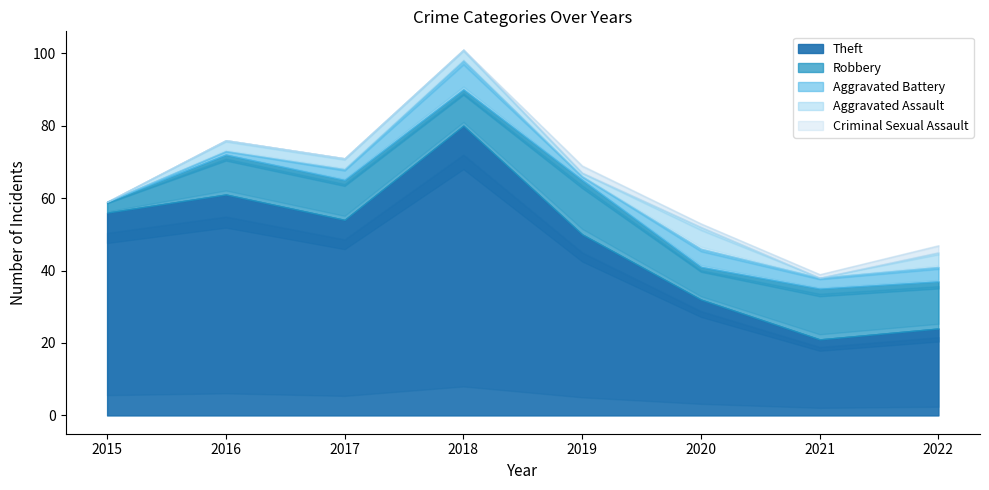

In Robbery, how many points are lower than both neighbors (excluding endpoints)?

2